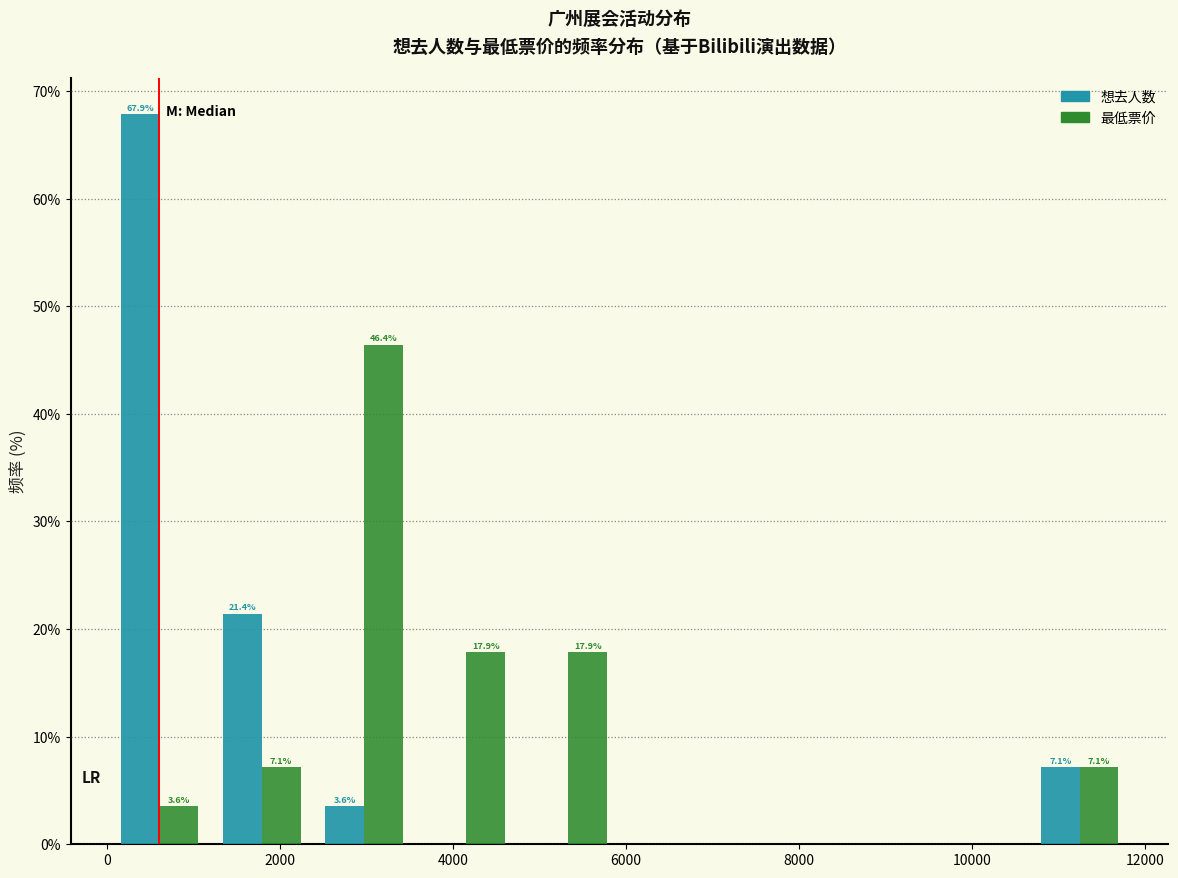

In the 最低票价 series, which range on the x-axis has the tallest bar?

2400 to 3600